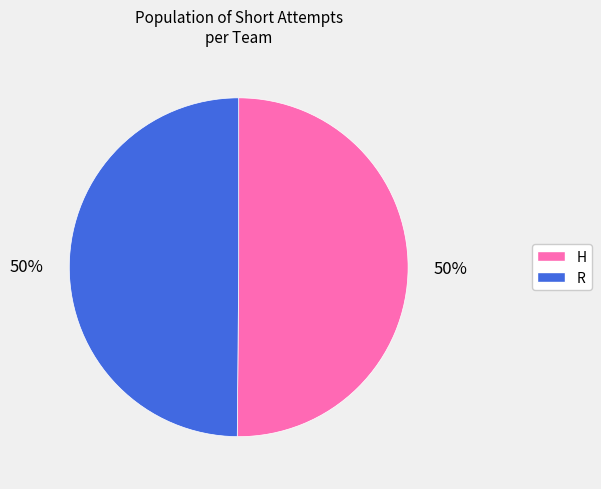

Do H and R together represent more than half of the pie?

Yes